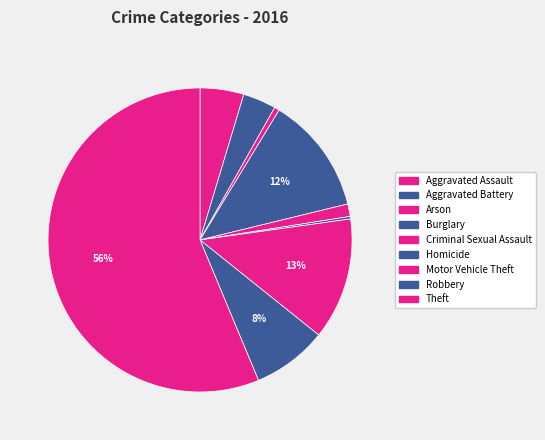

Is the sum of Criminal Sexual Assault and Burglary greater than half?

No